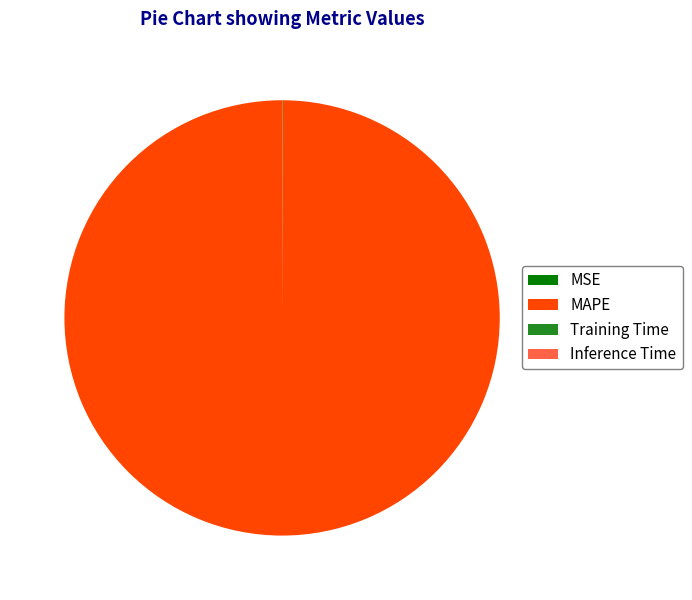

What is the largest slice in the pie chart?

MAPE